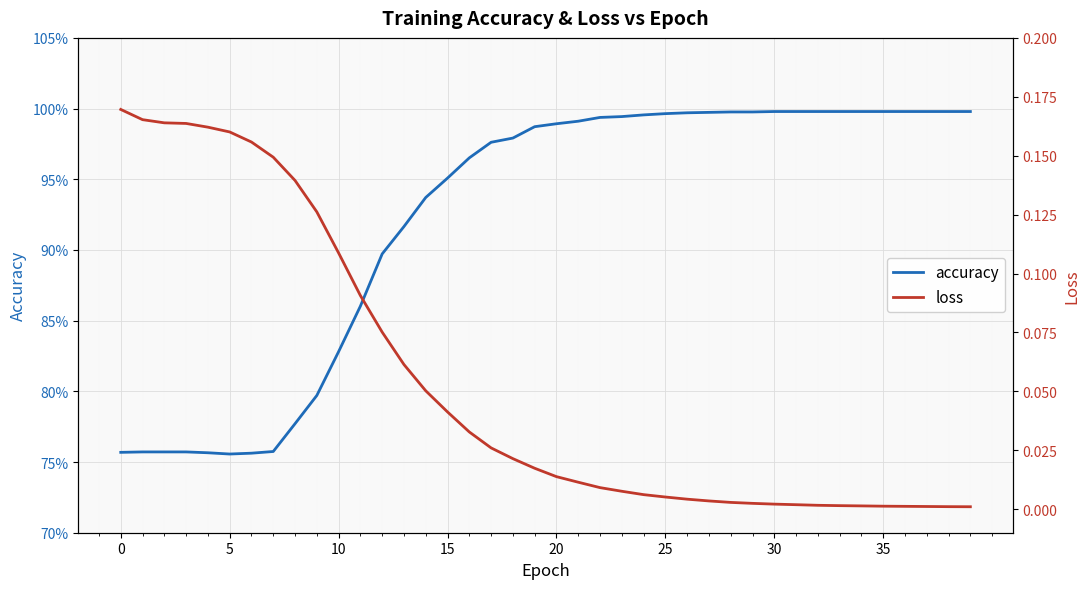

Between 17 and 19, which series saw the biggest shift?

accuracy